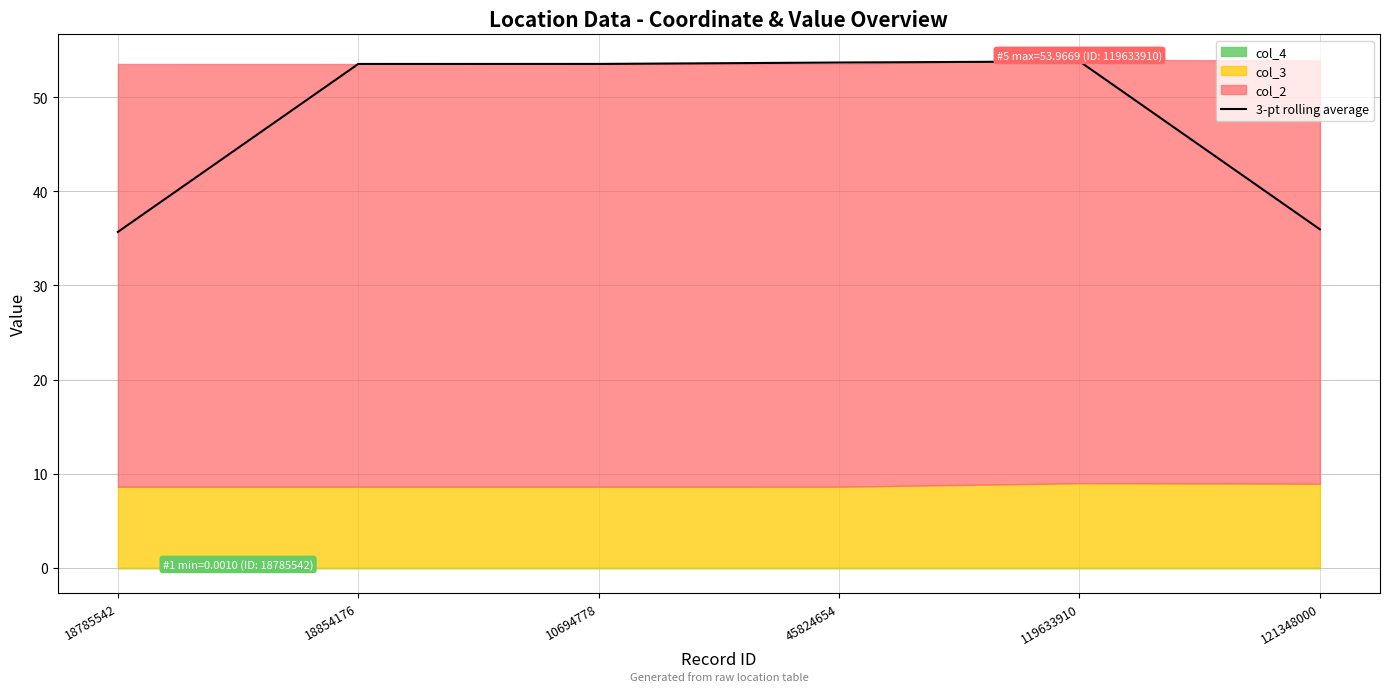

What is the label of the 4th point from the right?

10694778